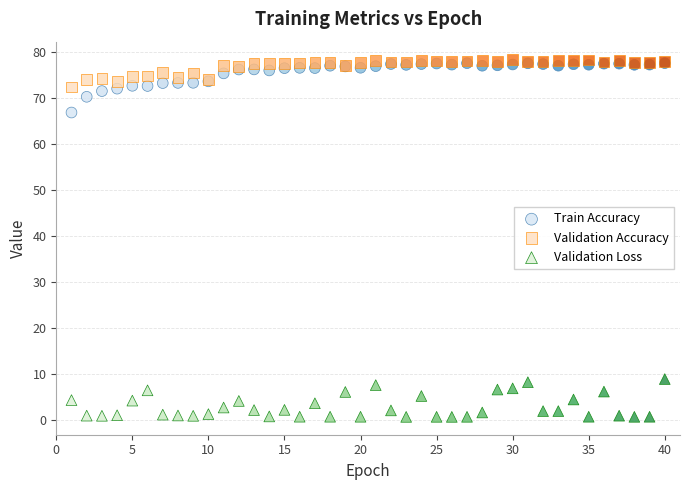

Which series reaches the maximum Y coordinate?

Validation Accuracy